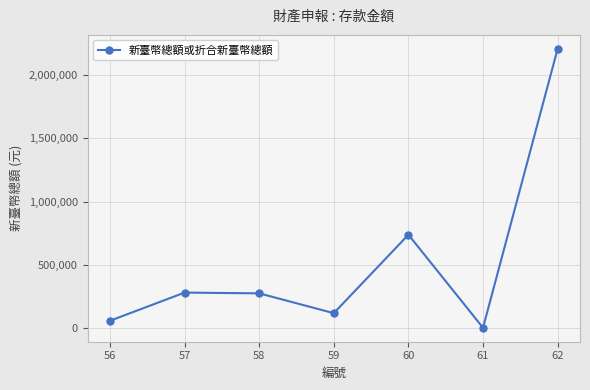

Where is the data nearest to the value 1104415?

60